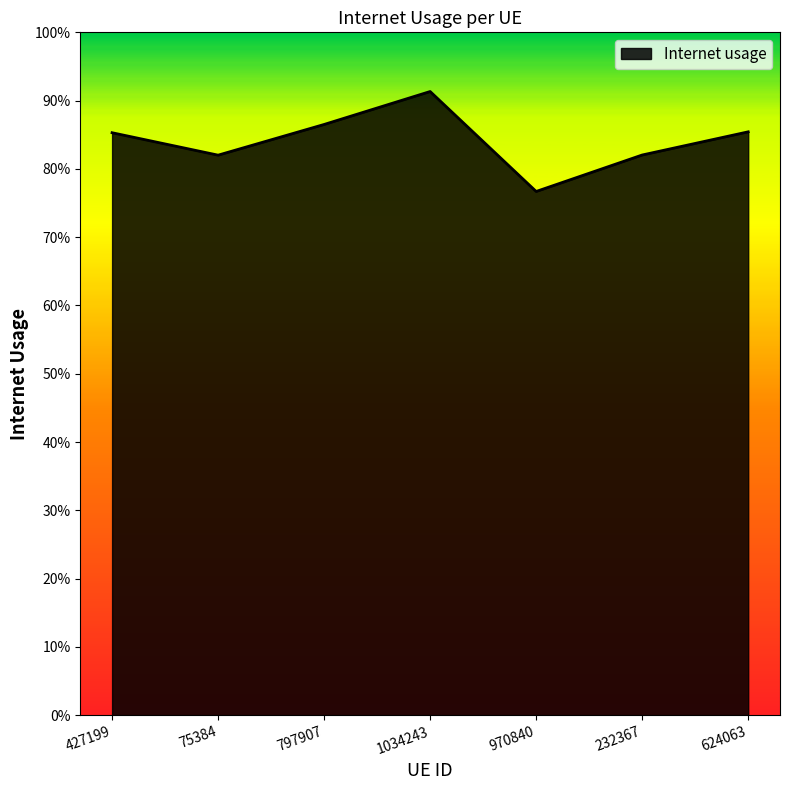

At which category does the data reach its first local valley?

75384